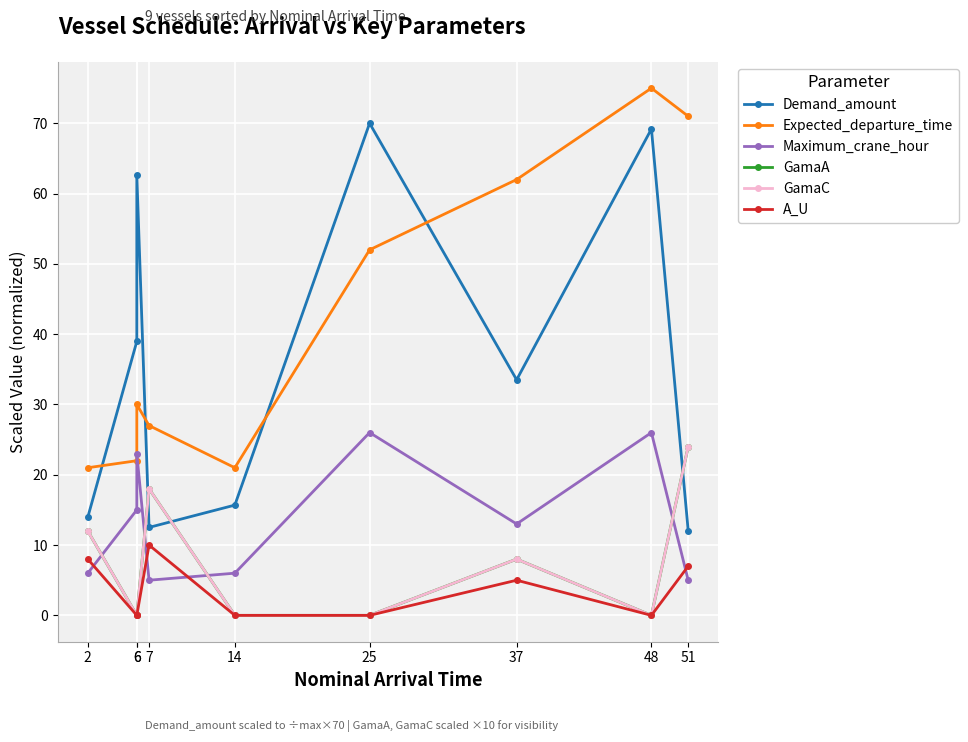

How many intersections are there between Maximum_crane_hour and GamaA?

4